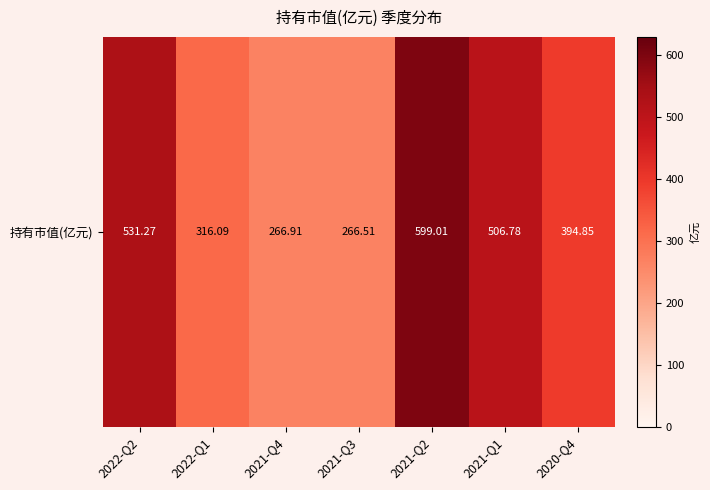

Reading right to left, list all the values displayed in this chart.

2020-Q4=394.9	2021-Q1=506.8	2021-Q2=599.0	2021-Q3=266.5	2021-Q4=266.9	2022-Q1=316.1	2022-Q2=531.3